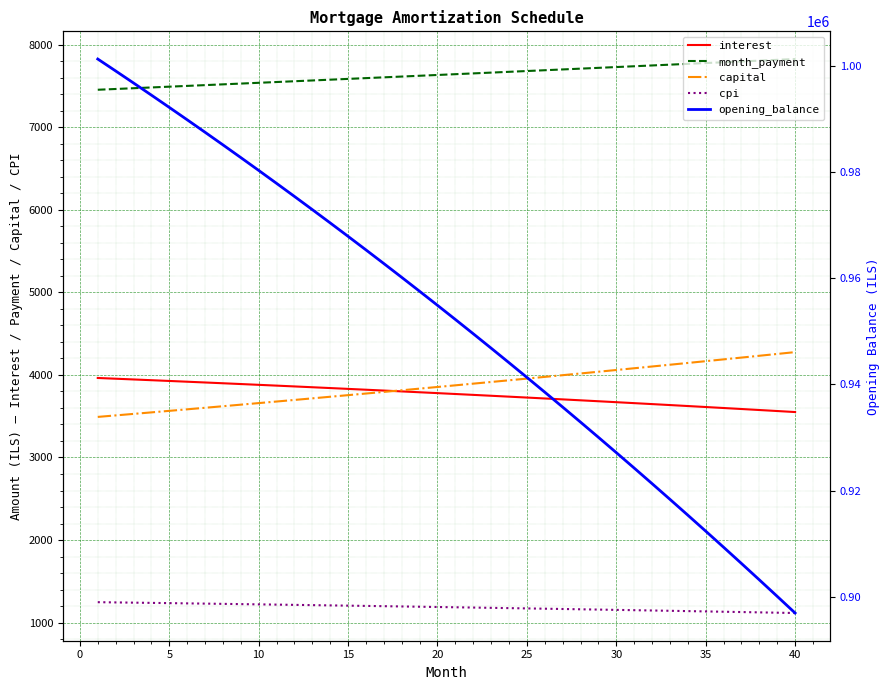

Reading right to left, list all the values displayed in this chart.

interest: 3550.5	3562.9	3575.2	3587.4	3599.5	3611.5	3623.4	3635.2	3646.9	3658.5	3670.0	3681.4	3692.7	3703.9	3715.1	3726.1	3737.0	3747.8	3758.6	3769.2	3779.8	3790.2	3800.6	3810.9	3821.1	3831.2	3841.2	3851.1	3860.9	3870.6	3880.3	3889.8	3899.3	3908.7	3918.0	3927.2	3936.4	3945.4	3954.4	3963.3
month_payment: 7827.1	7817.4	7807.6	7797.9	7788.1	7778.4	7768.7	7759.0	7749.3	7739.6	7730.0	7720.3	7710.7	7701.1	7691.4	7681.8	7672.2	7662.7	7653.1	7643.5	7634.0	7624.5	7614.9	7605.4	7595.9	7586.5	7577.0	7567.5	7558.1	7548.6	7539.2	7529.8	7520.4	7511.0	7501.6	7492.3	7482.9	7473.6	7464.3	7454.9
capital: 4276.6	4254.5	4232.4	4210.4	4188.6	4166.9	4145.3	4123.8	4102.4	4081.1	4059.9	4038.9	4017.9	3997.1	3976.4	3955.8	3935.2	3914.8	3894.5	3874.3	3854.2	3834.2	3814.4	3794.6	3774.9	3755.3	3735.8	3716.5	3697.2	3678.0	3658.9	3640.0	3621.1	3602.3	3583.6	3565.0	3546.6	3528.2	3509.9	3491.7
cpi: 1115.9	1119.8	1123.7	1127.6	1131.5	1135.3	1139.0	1142.8	1146.5	1150.2	1153.9	1157.5	1161.1	1164.7	1168.2	1171.7	1175.2	1178.6	1182.0	1185.4	1188.8	1192.1	1195.4	1198.7	1201.9	1205.1	1208.3	1211.5	1214.6	1217.7	1220.8	1223.8	1226.8	1229.8	1232.8	1235.7	1238.6	1241.5	1244.4	1247.2
opening_balance: 896967.9	900102.6	903211.2	906294.1	909351.2	912382.8	915389.1	918370.0	921325.9	924256.8	927162.8	930044.2	932901.1	935733.5	938541.7	941325.7	944085.8	946822.0	949534.4	952223.3	954888.8	957530.9	960149.8	962745.7	965318.7	967868.9	970396.4	972901.4	975384.0	977844.3	980282.4	982698.6	985092.8	987465.3	989816.2	992145.5	994453.4	996740.0	999005.5	1001250.0